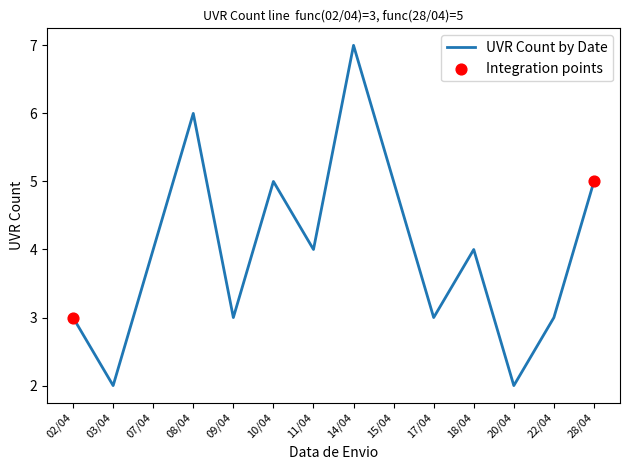

What is the change in value from 14/04 to 20/04?

-5